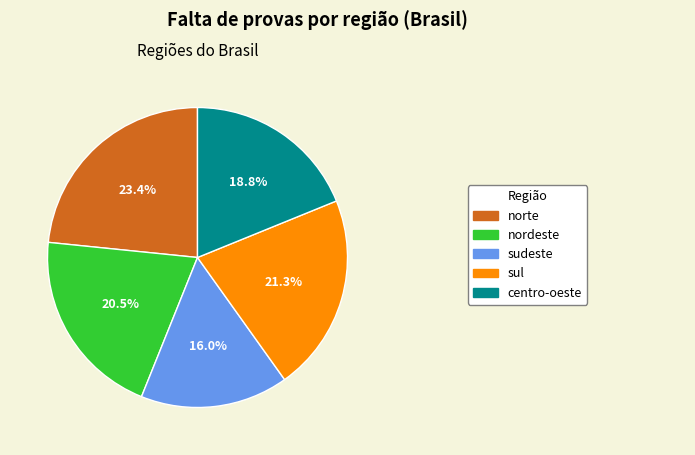

Does any single category account for the majority?

No